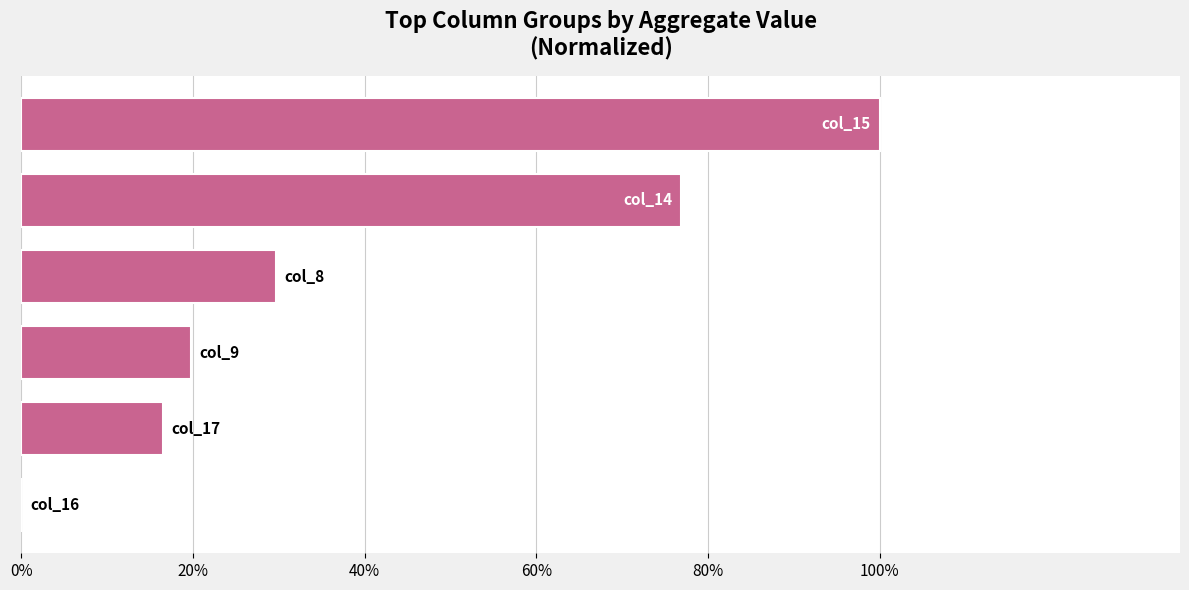

Are the bars horizontal?

Yes